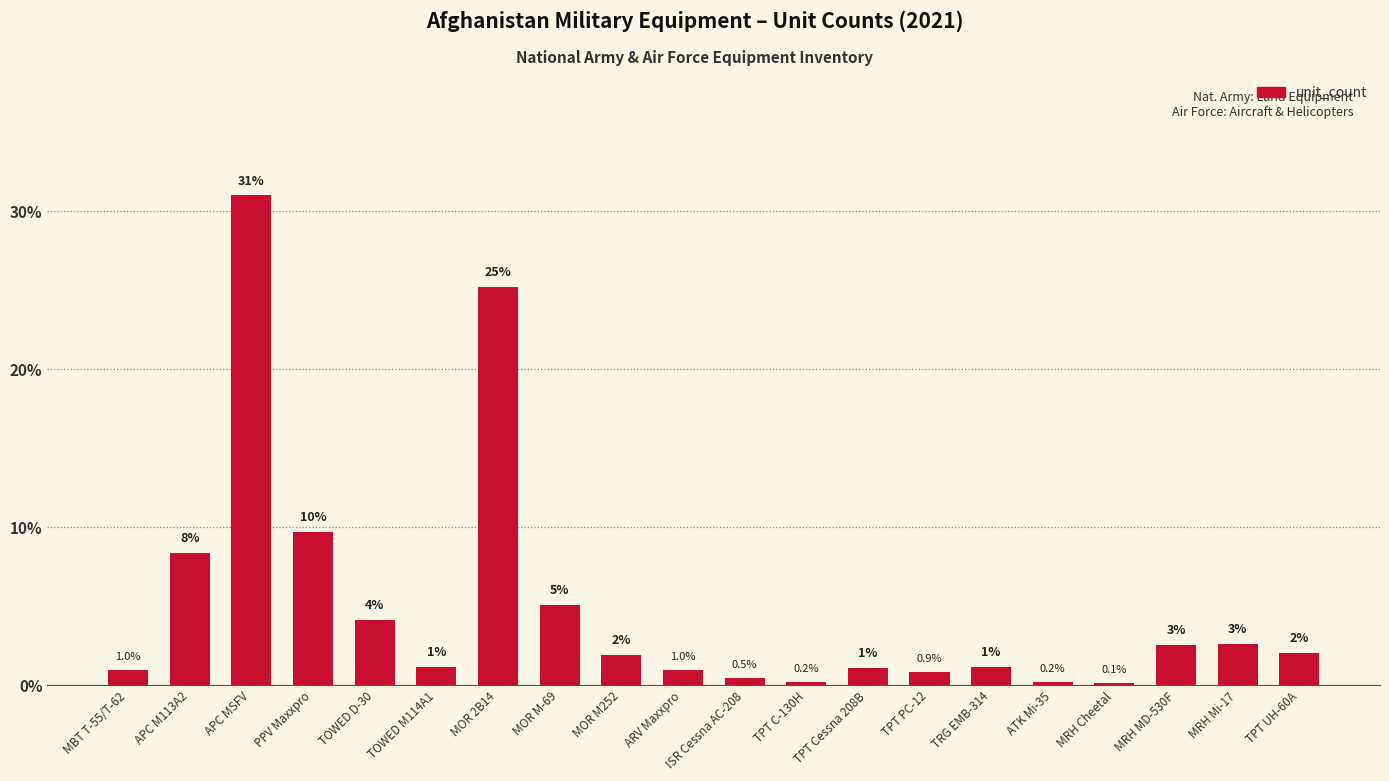

What is the sum of all values?

100.0